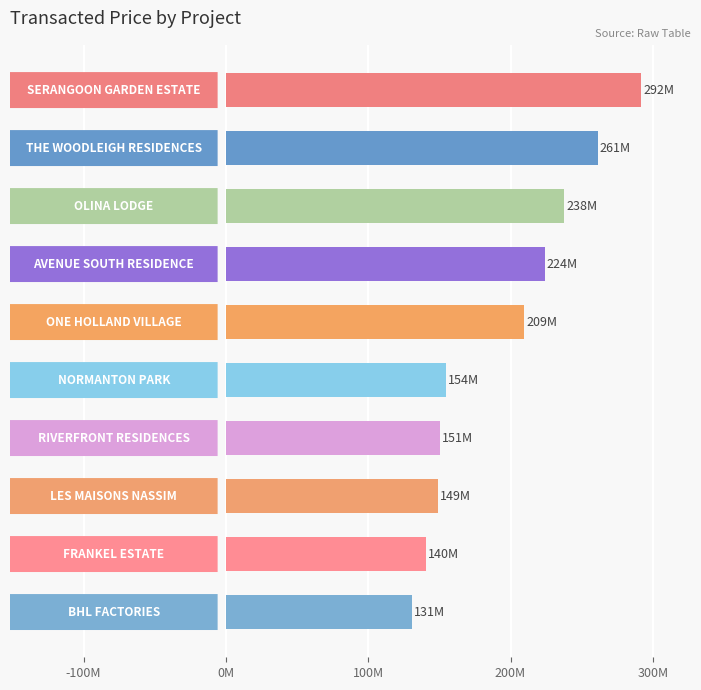

Does the chart contain any negative values?

No